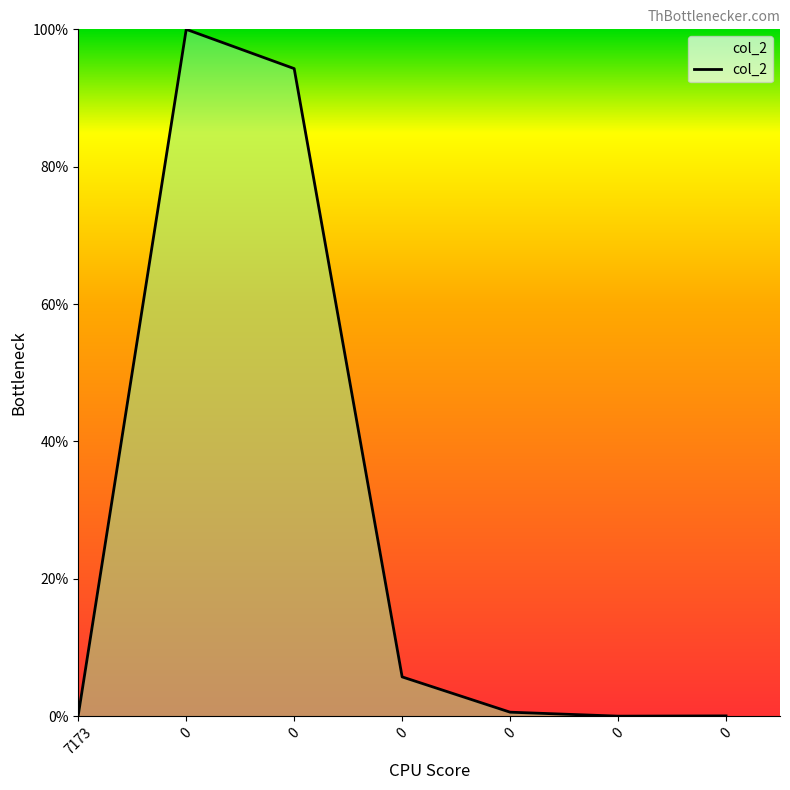

Does the chart have visible grid lines?

No